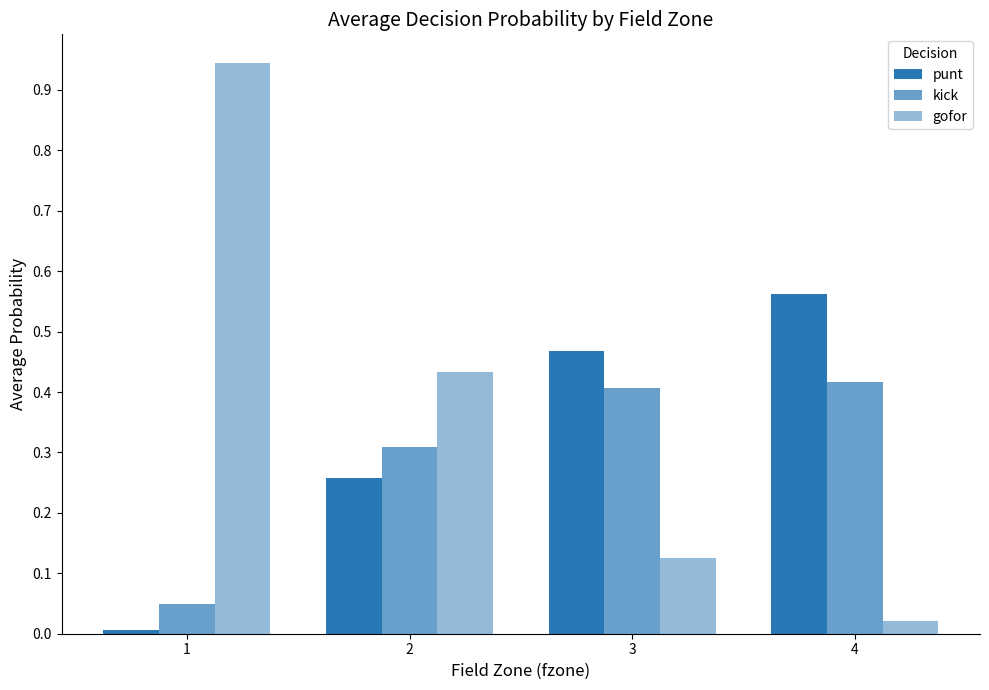

What is the sum of all punt values?

1.3